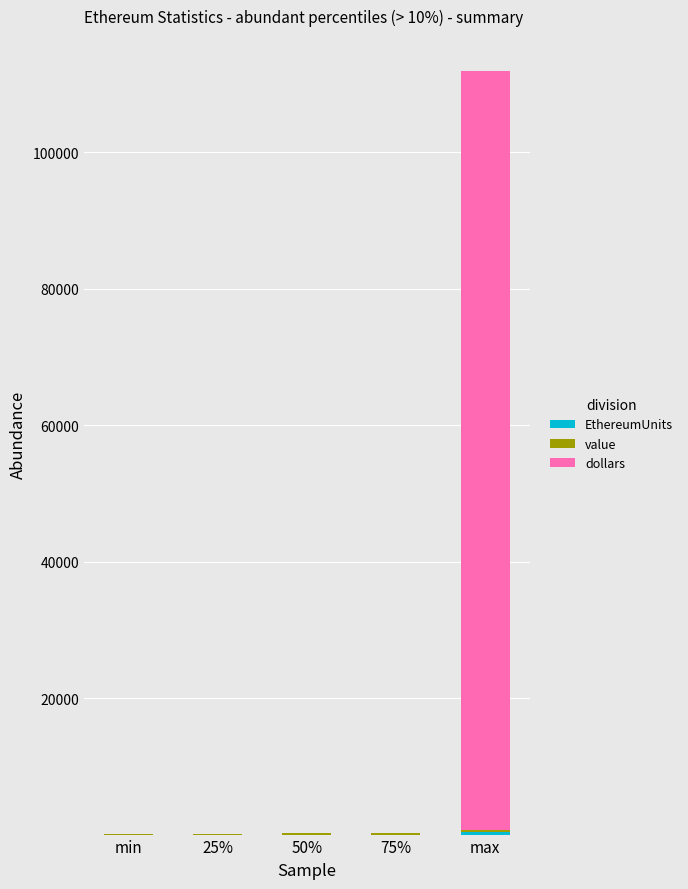

At which category is the sum across all series the highest?

max